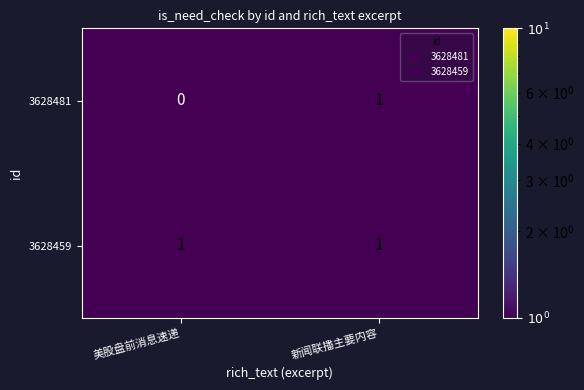

Reading left to right, what are all the values shown in this chart?

3628481: 0	1
3628459: 1	1